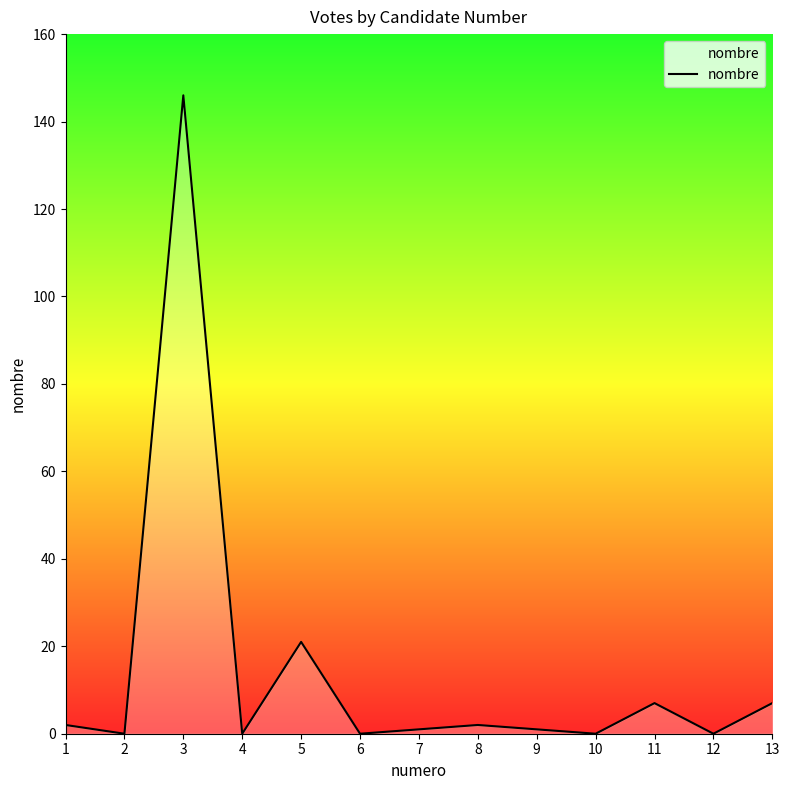

Reading left to right, list all the values displayed in this chart.

1=2	2=0	3=146	4=0	5=21	6=0	7=1	8=2	9=1	10=0	11=7	12=0	13=7